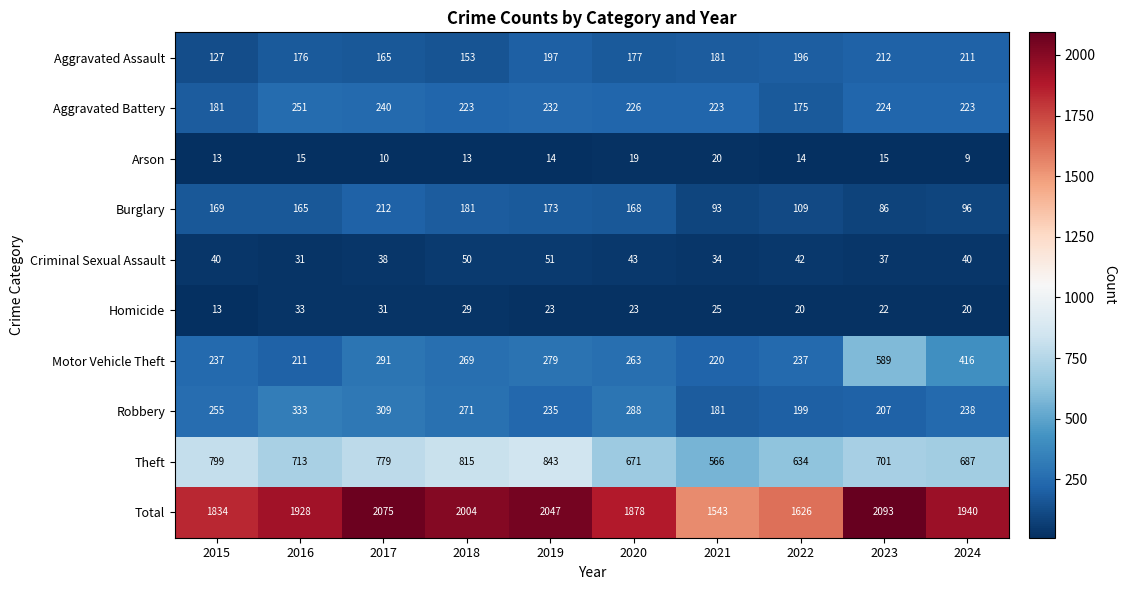

At which category does the chart reach its minimum across all series?

2024